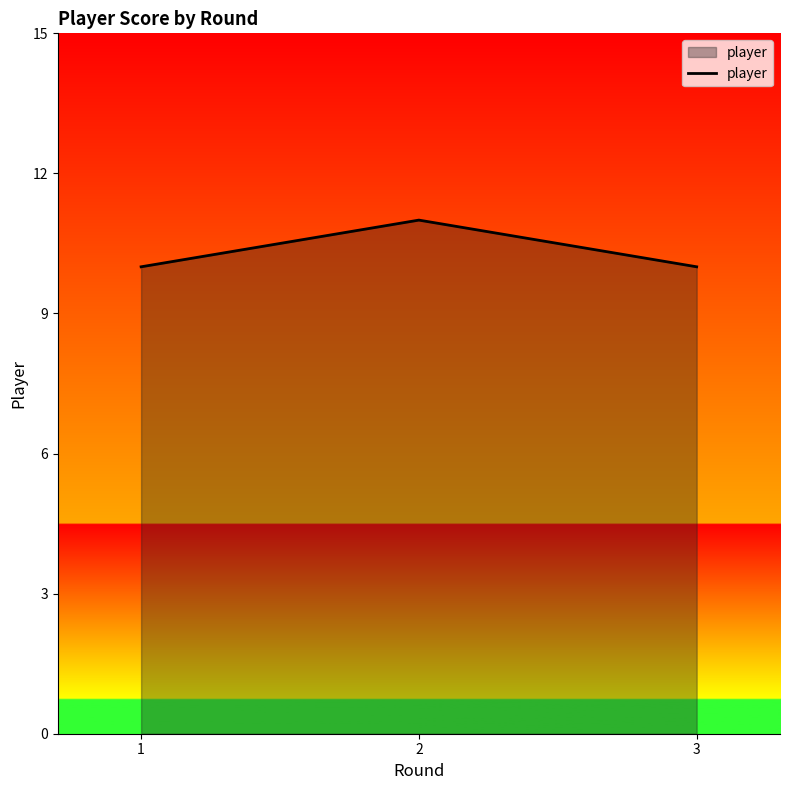

What is the difference between the values at 3 and 2?

1